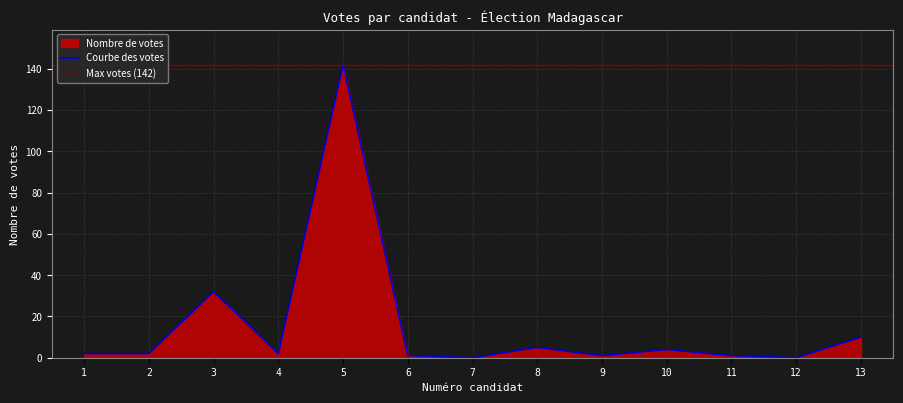

How many points are lower than both their immediate neighbors (excluding endpoints)?

4